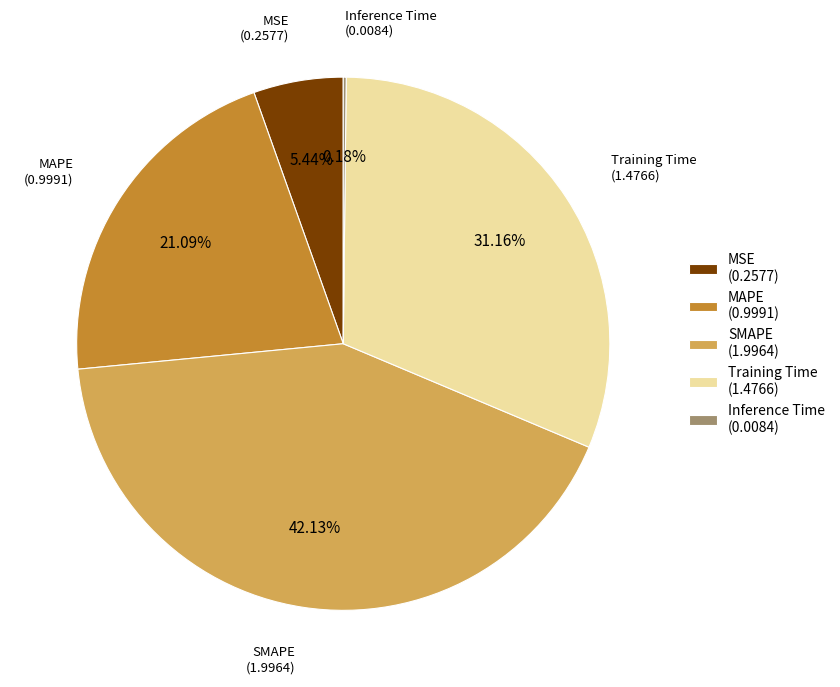

Is there a majority slice in this chart?

No